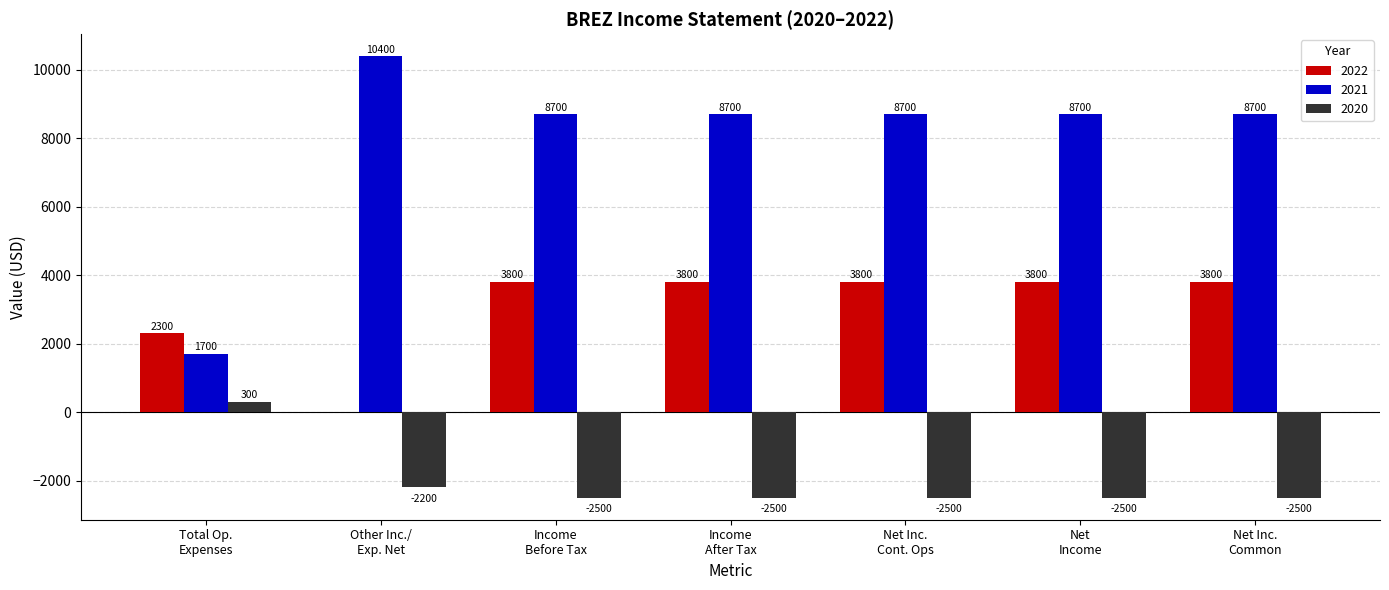

What is the greatest value displayed?

10400